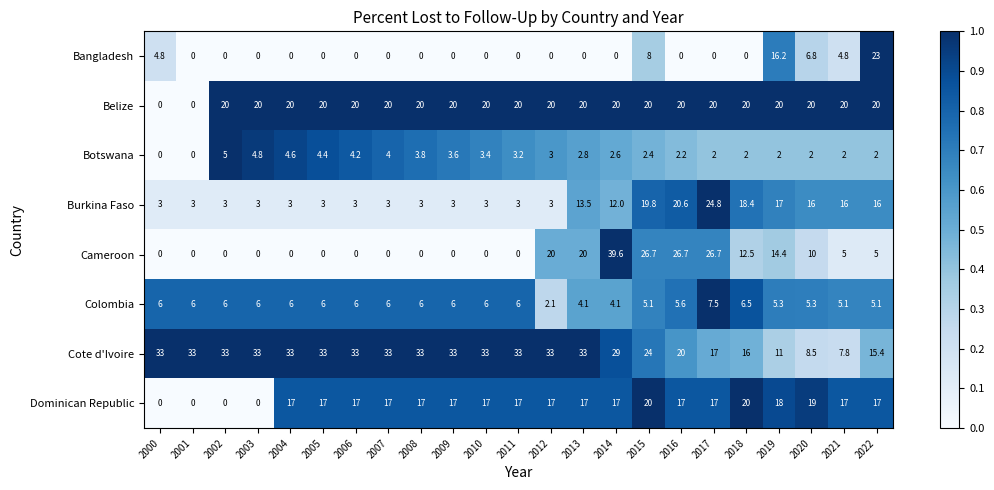

Where is Cote d'Ivoire nearest to the value 20?

2016